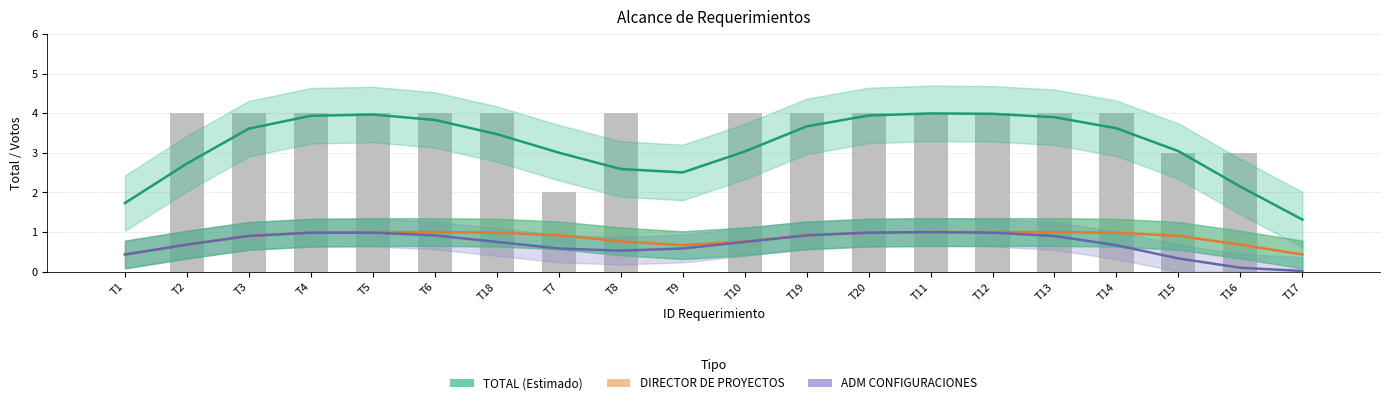

What is the value of the TOTAL (Estimado) bar at the 14th from the left?

4.0